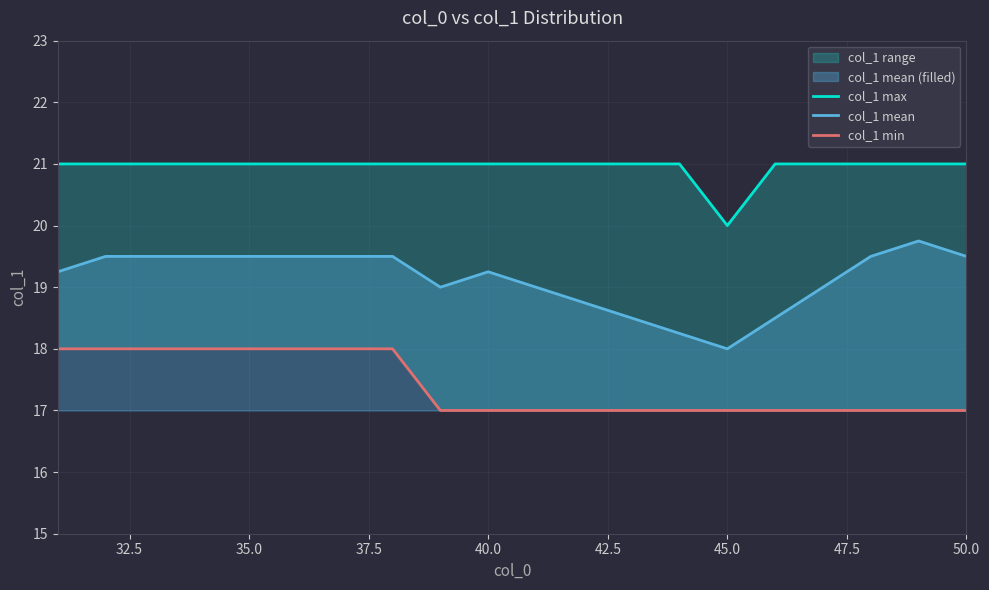

What is the minimum value for col_1 mean?

18.0